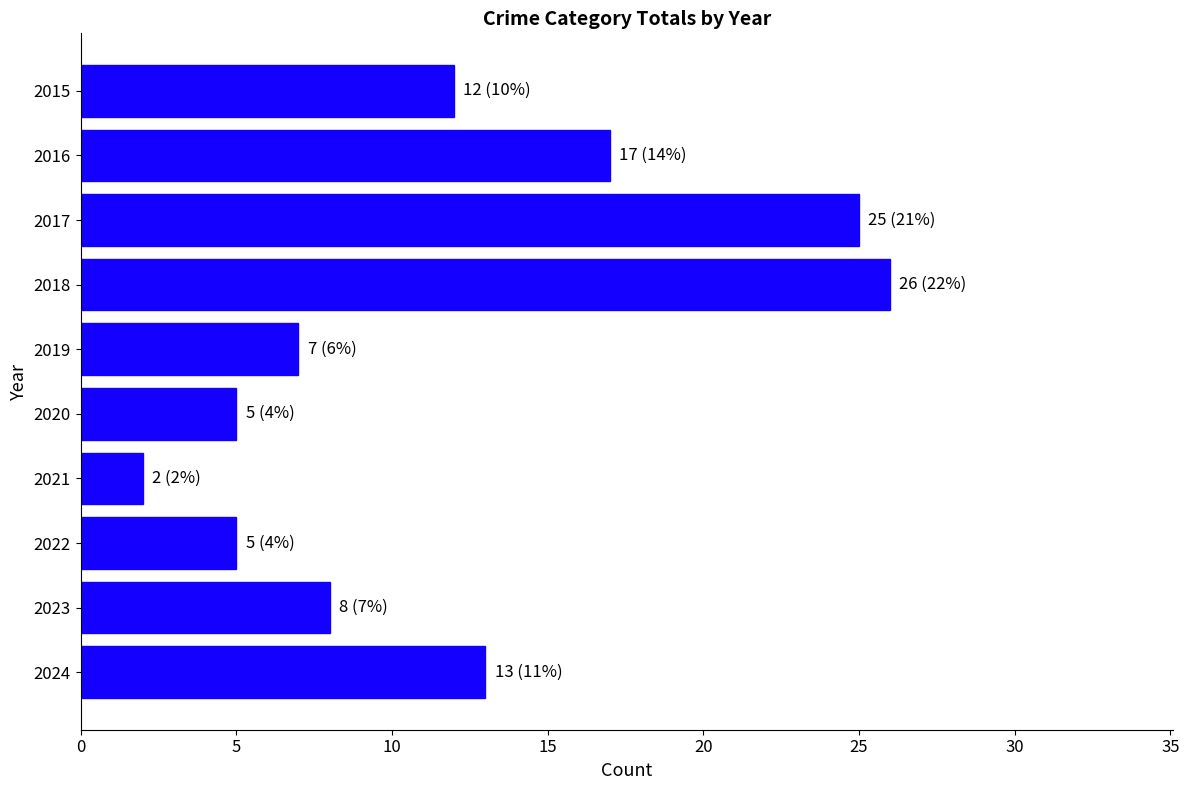

Reading top to bottom, extract all data points from this chart.

12	17	25	26	7	5	2	5	8	13